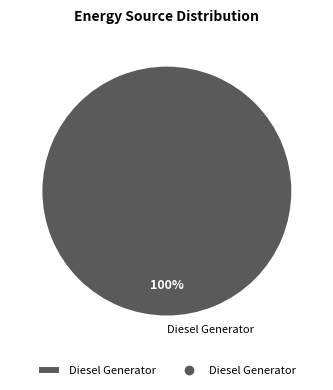

Does any single category account for the majority?

Yes